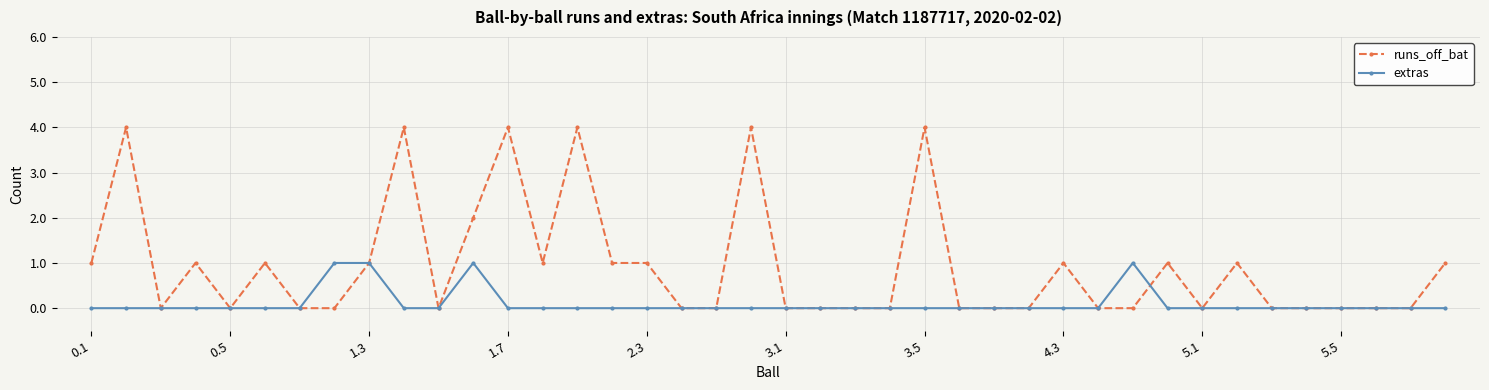

Which series has the largest total across all categories?

runs_off_bat